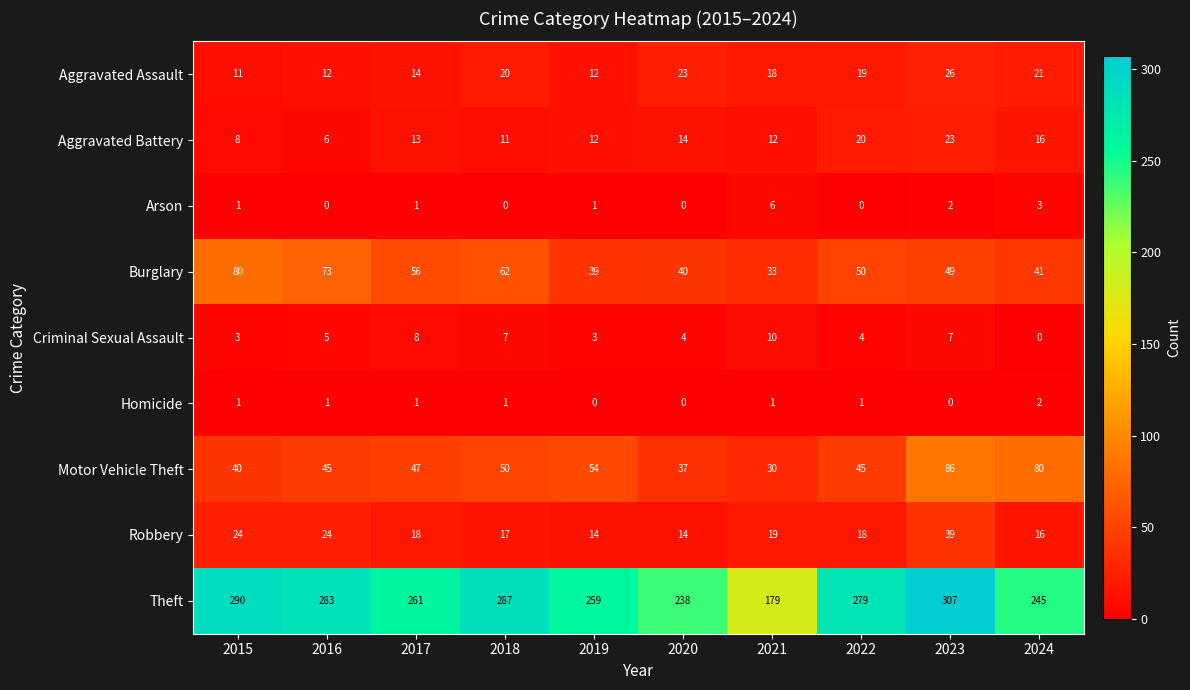

True or false: Theft has a value of 394 at 2017.

False